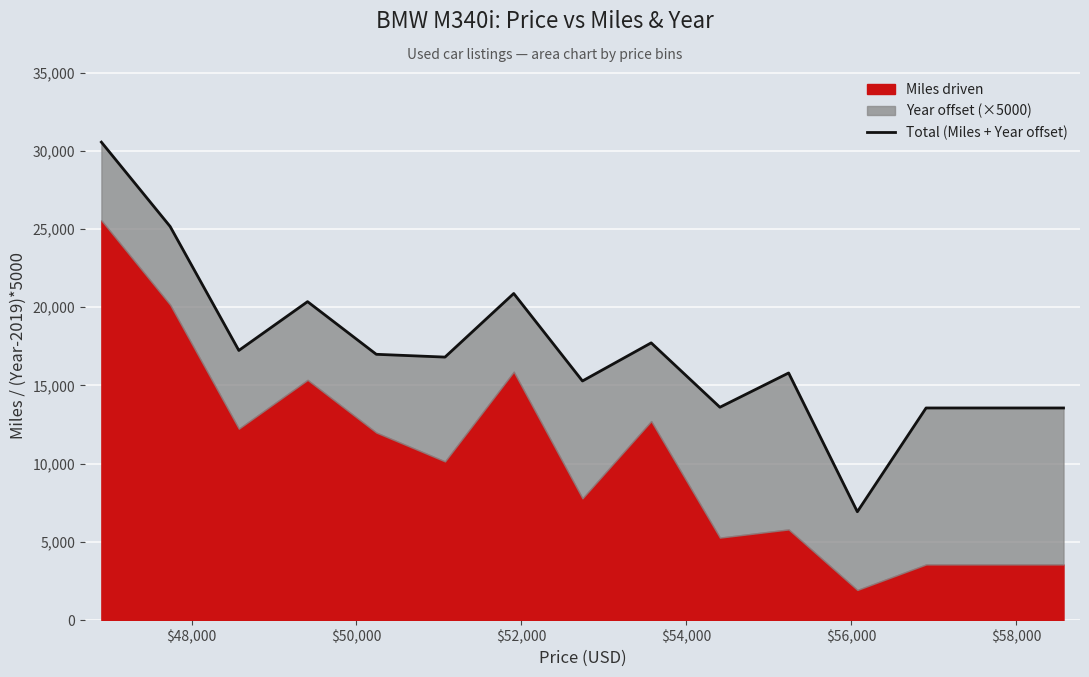

What is the sum of all values?

258033.8